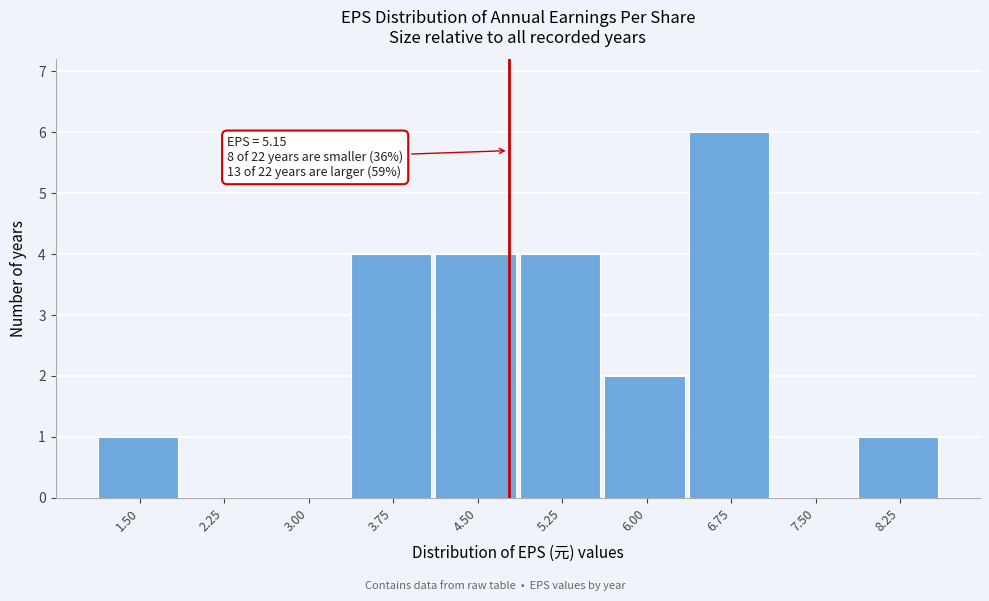

Reading right to left, what are all the values shown in this chart?

8.25=1	7.50=0	6.75=6	6.00=2	5.25=4	4.50=4	3.75=4	3.00=0	2.25=0	1.50=1